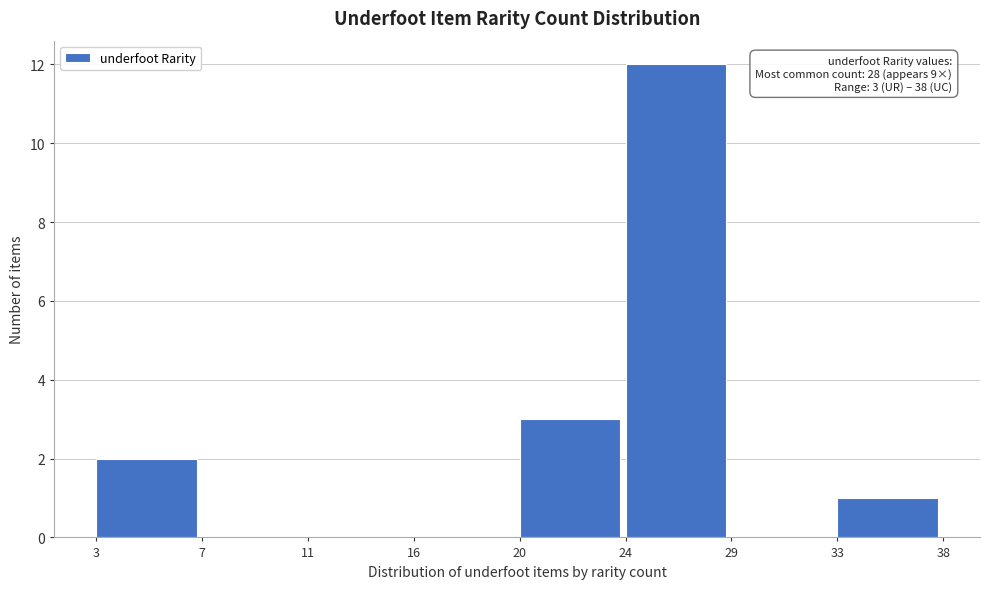

Reading right to left, extract all data points from this chart.

33=1	29=0	24=12	20=3	16=0	11=0	7=0	3=2